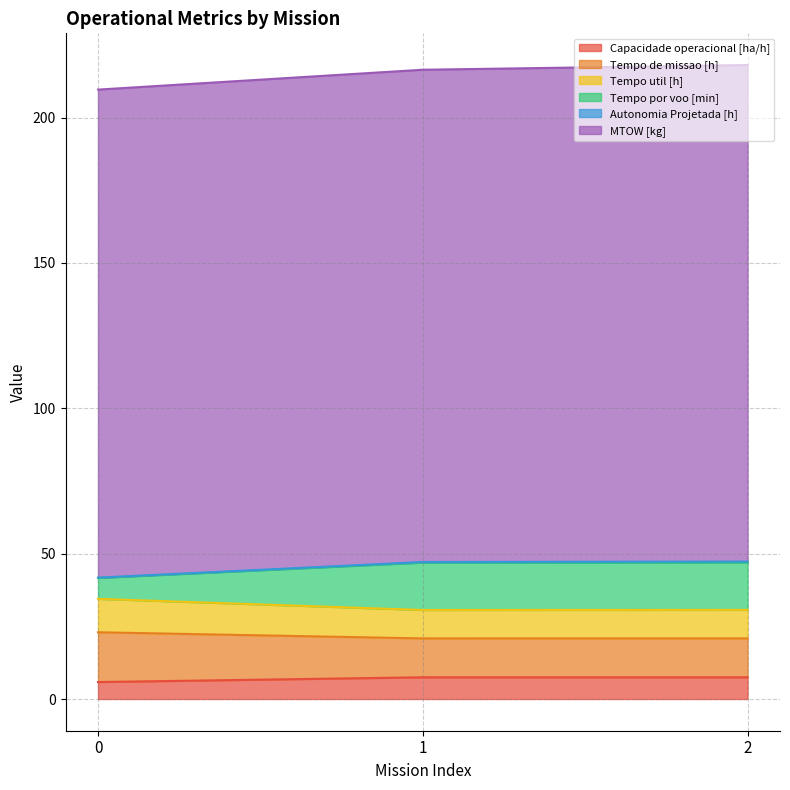

How many categories are shown in the chart?

3